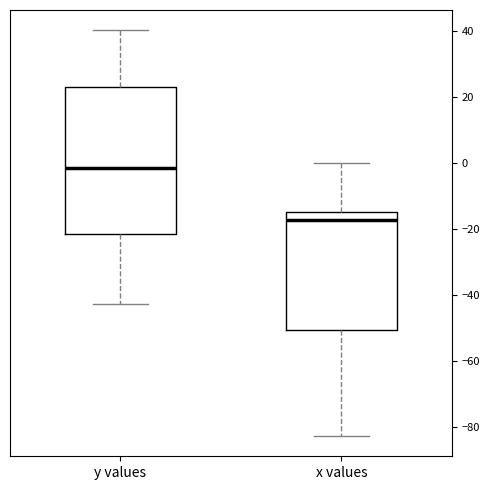

Which box is the tallest, from its lower edge to its upper edge?

y values